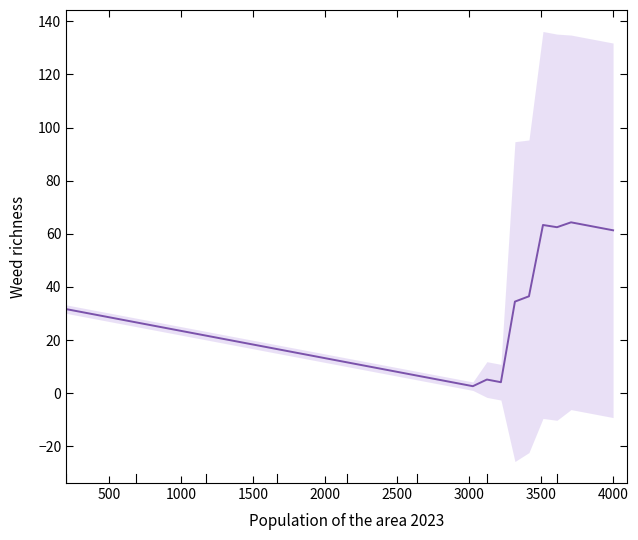

True or false: the data shows 18.8 at 38.

False